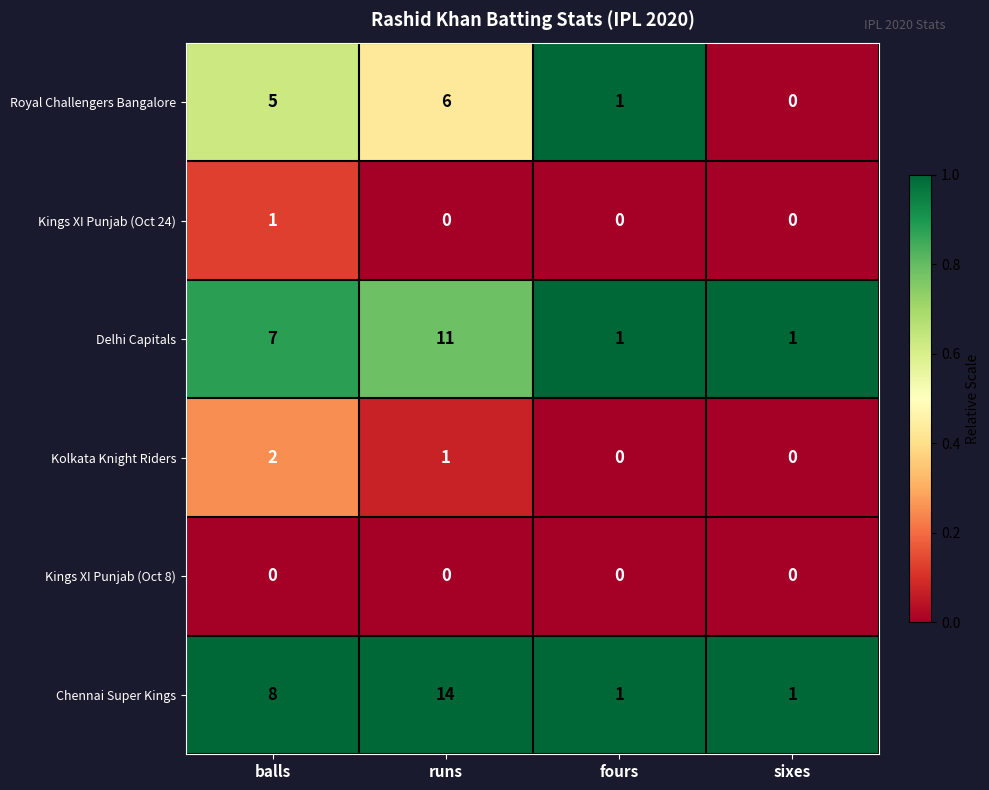

Which series changed the most between balls and fours?

Chennai Super Kings